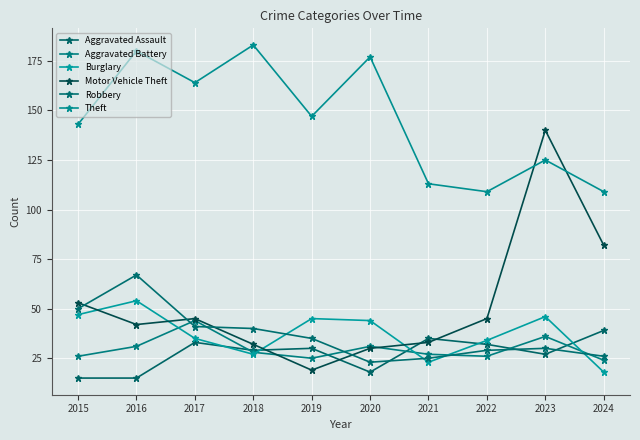

What is the sum of the Burglary values at 2015 and 2018?

74